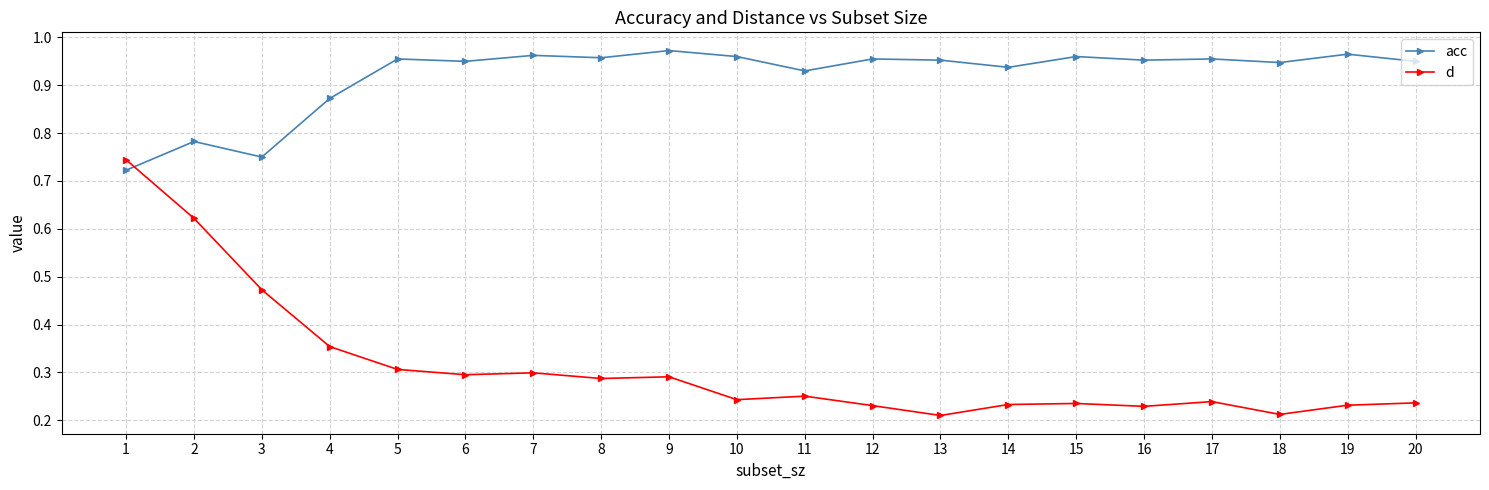

Which label corresponds to the largest value in the chart?

9